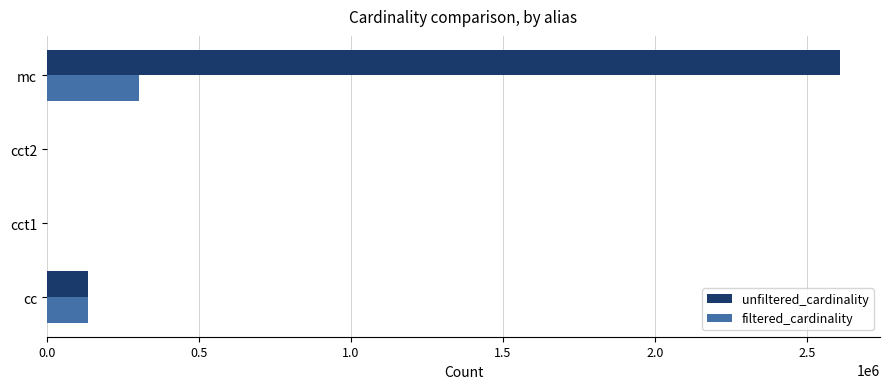

What is the sum of all filtered_cardinality values?

438359